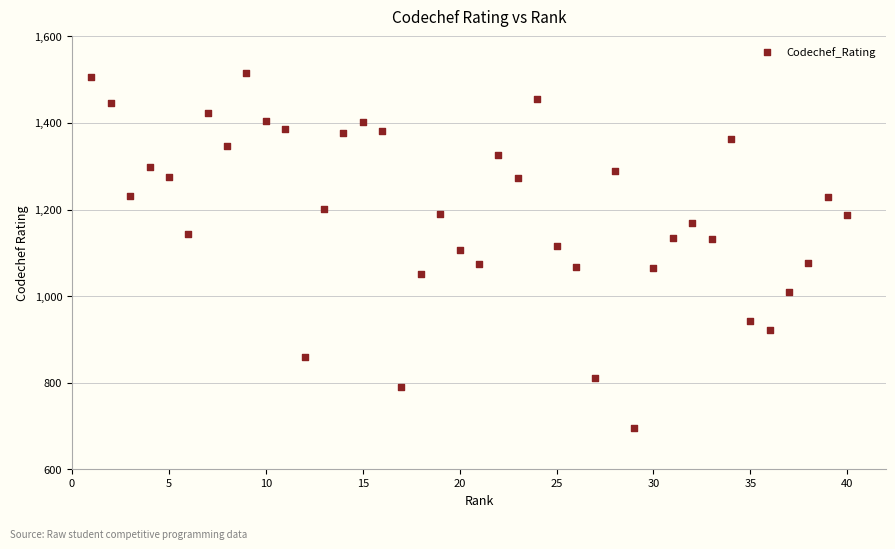

What is the range of X values (max minus min)?

39